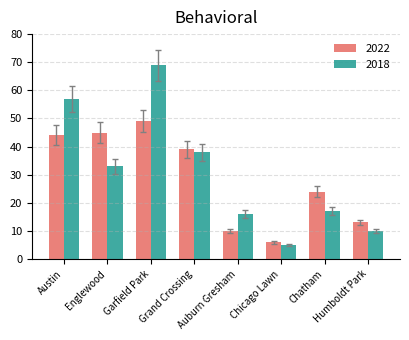

How many bars are there in total?

16